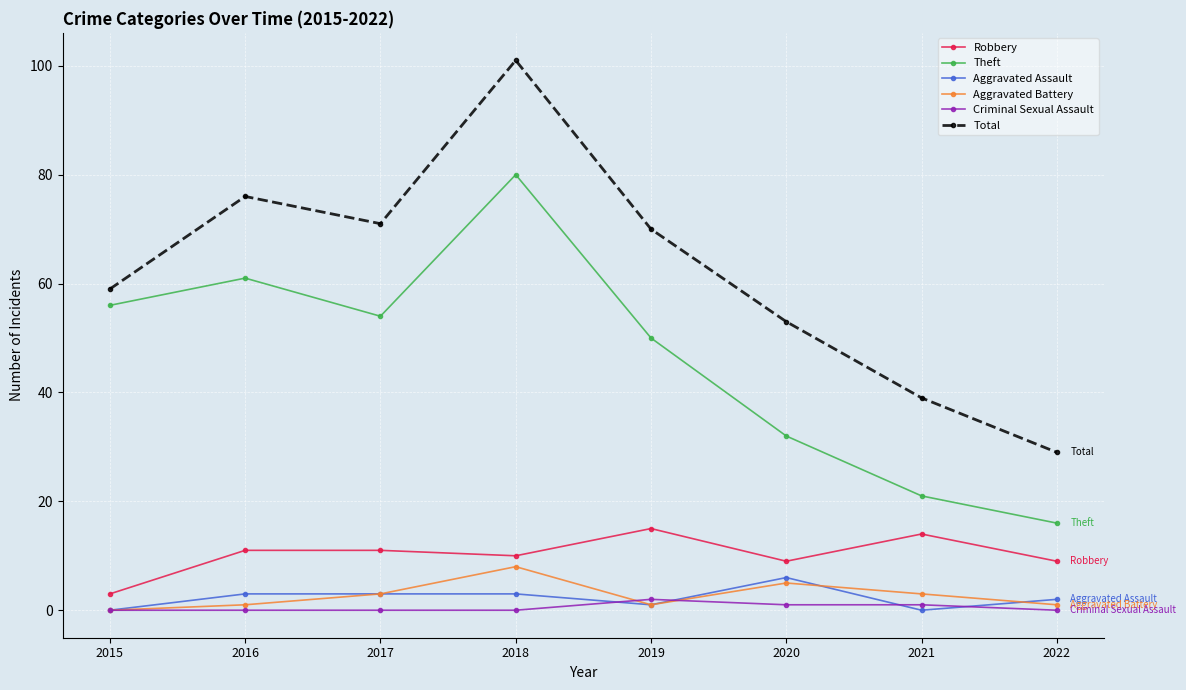

How many interior local peaks does the Total series have?

2